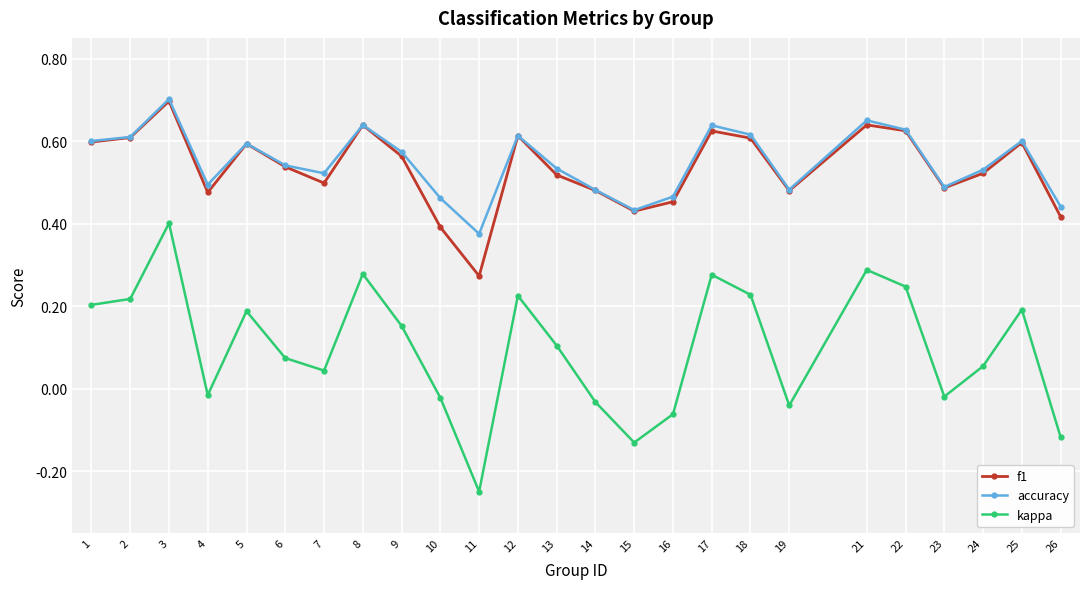

True or false: kappa and f1 cross at least once.

False